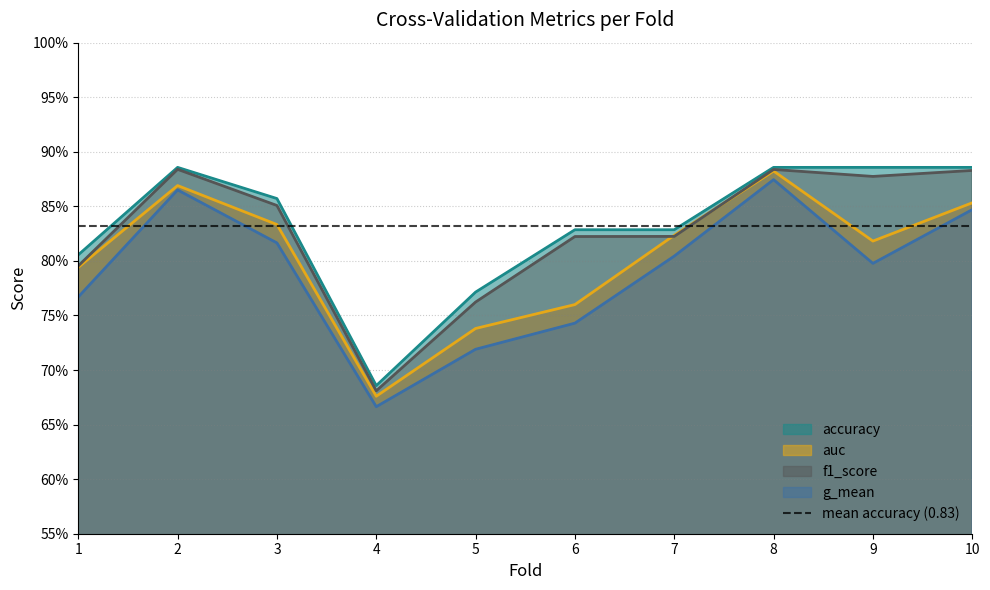

Which series changed the most between 5 and 9?

f1_score